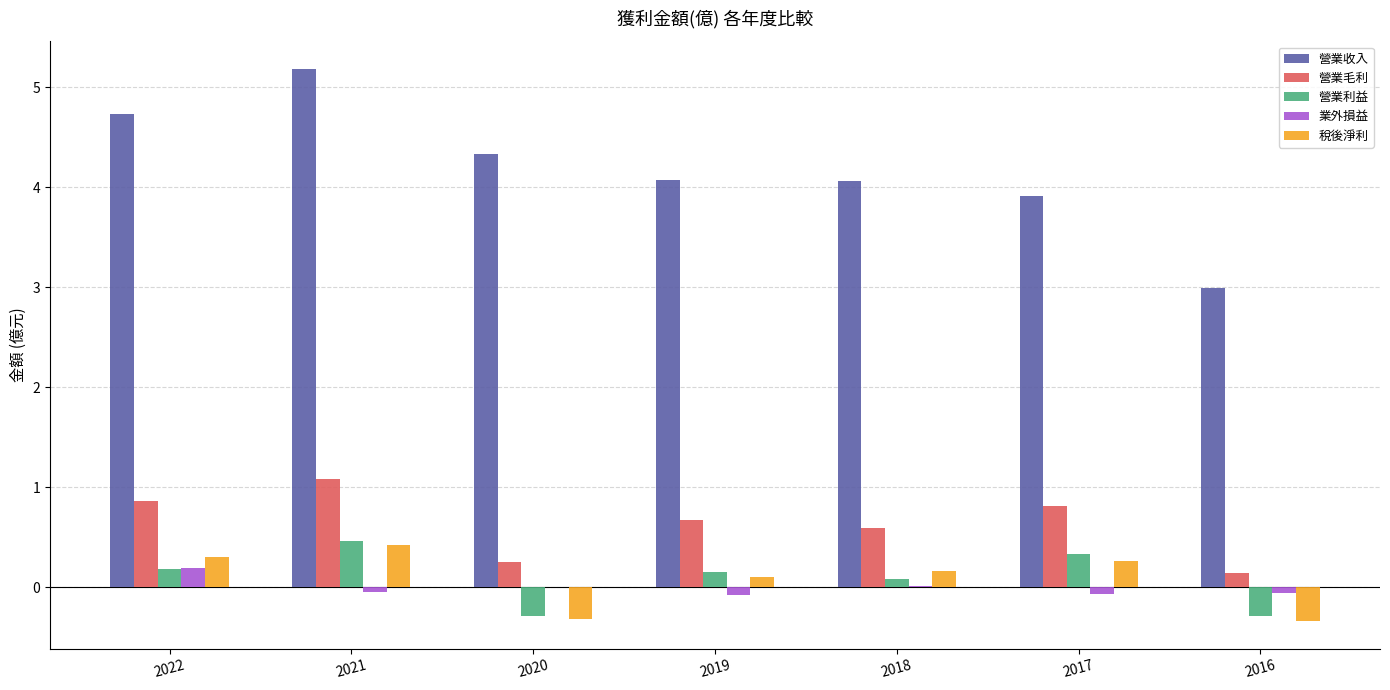

Where is 營業利益 nearest to the value 0?

2018